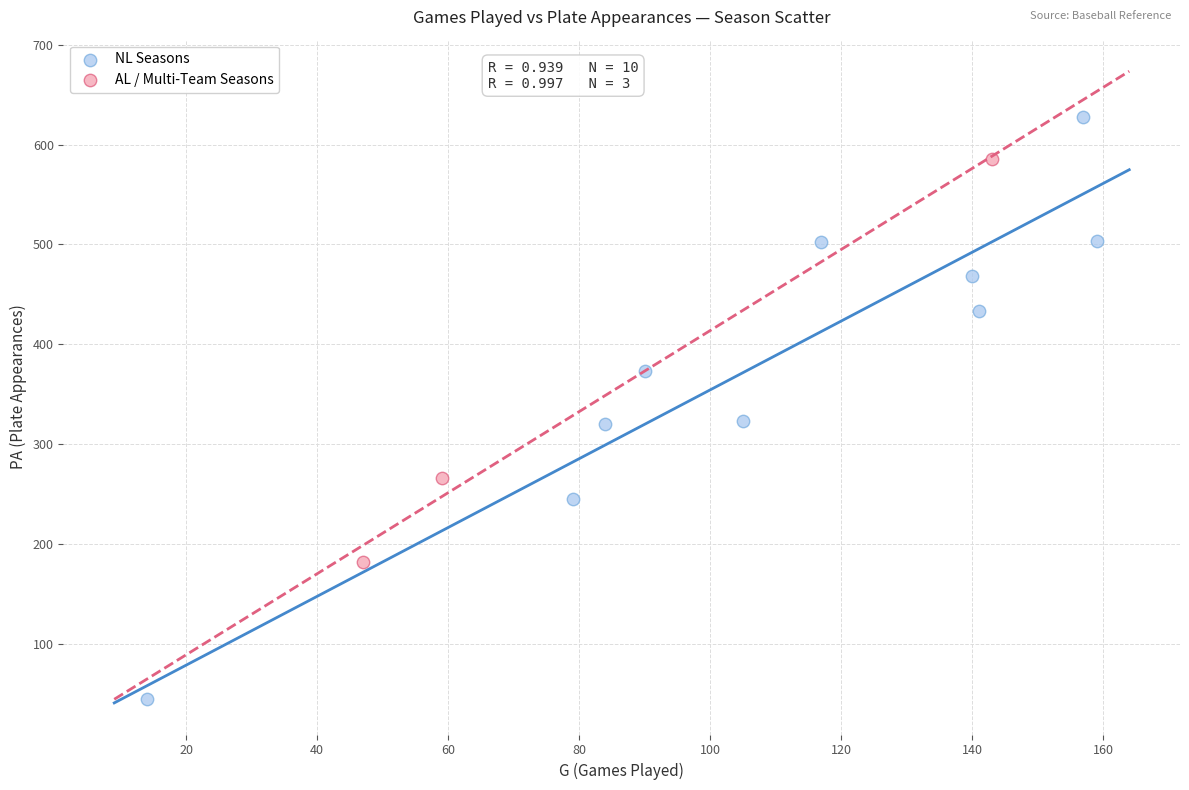

Which series reaches the maximum Y coordinate?

NL Seasons